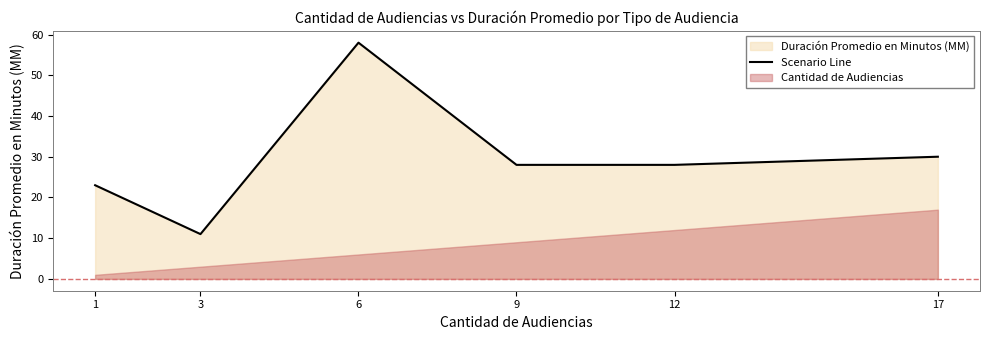

What is the value of the 4th point from the left?

28